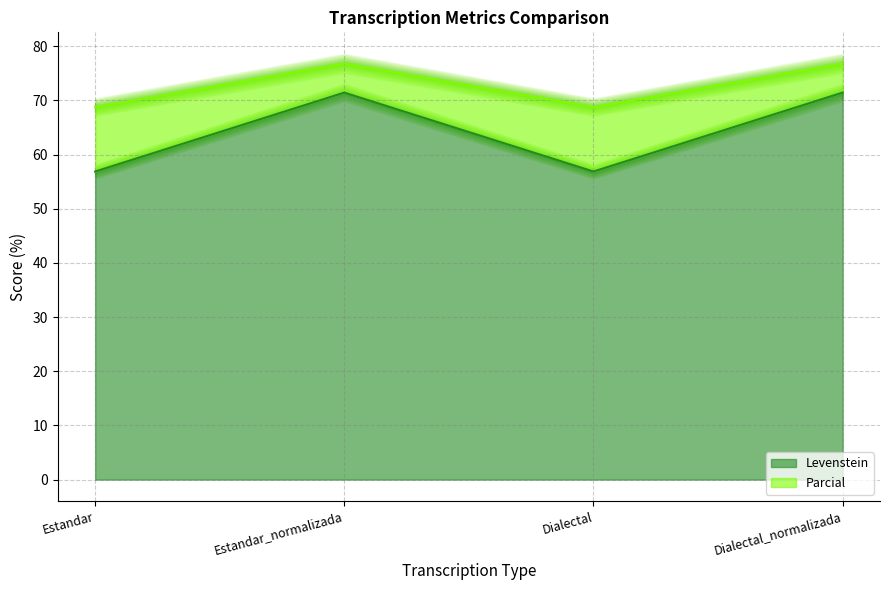

In Levenstein, how many points are lower than both neighbors (excluding endpoints)?

1